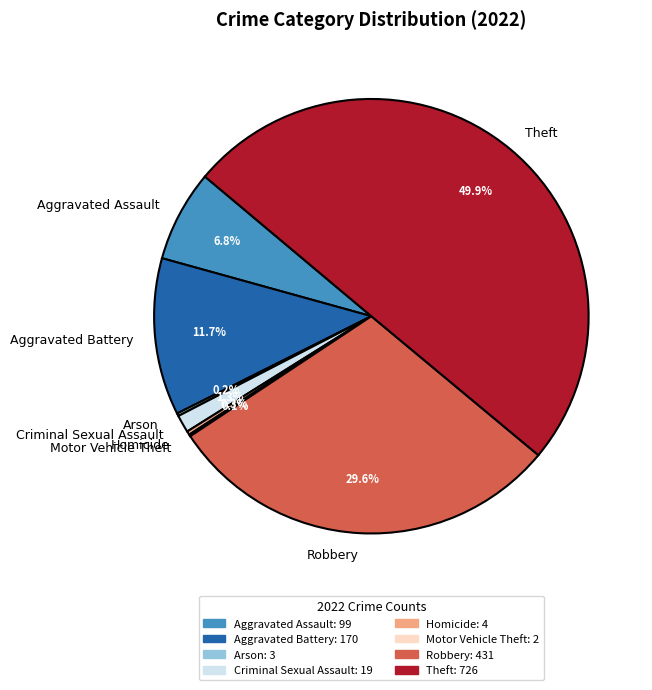

What is the largest slice in the pie chart?

Theft